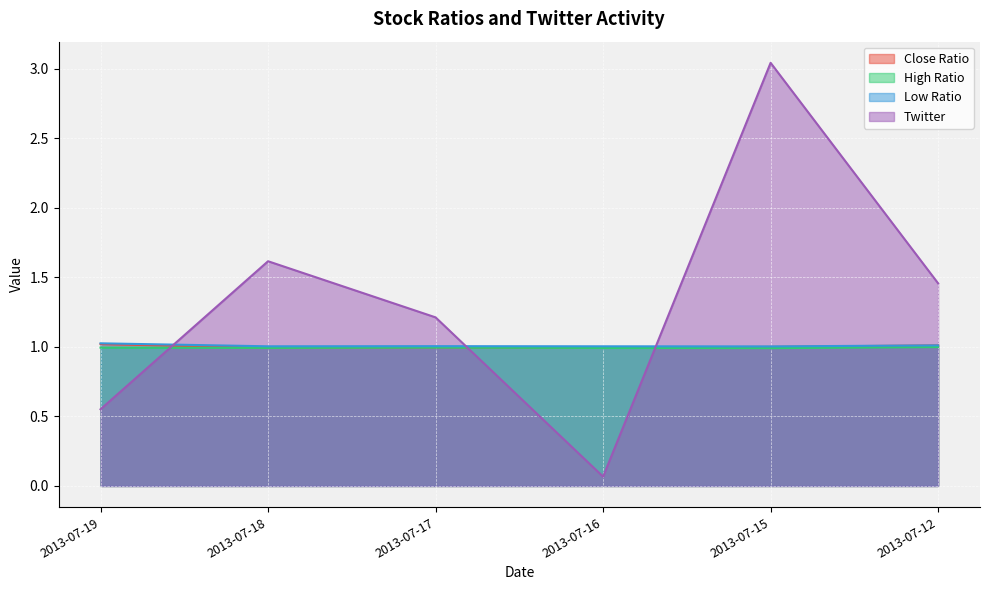

What value does the Low Ratio series have at 2013-07-19?

1.0